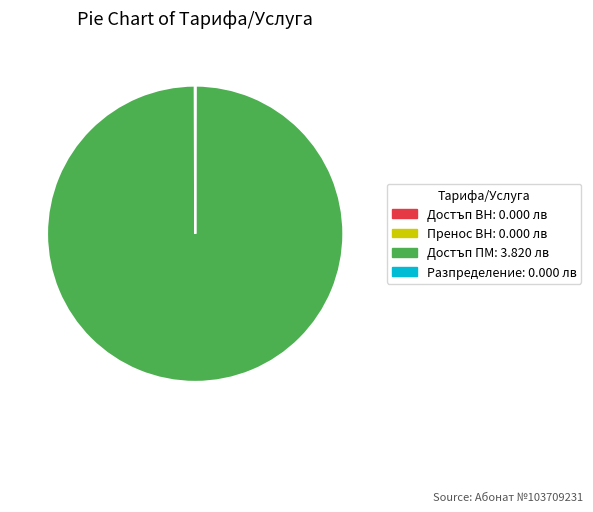

Which slice represents more than half of the pie?

Достъп ПМ